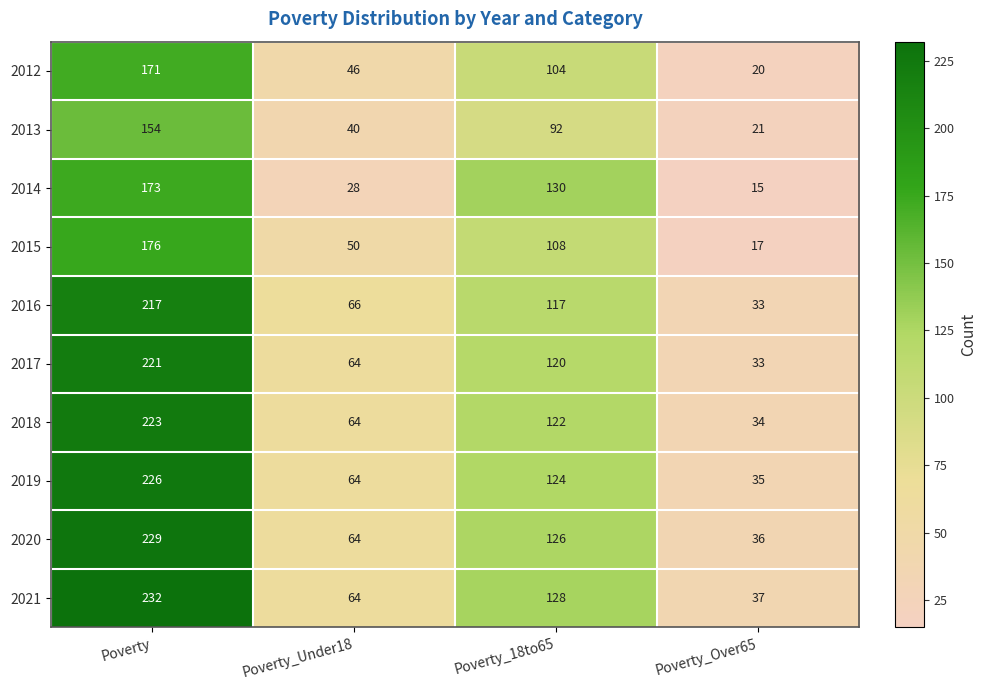

Is it true that 2021 equals 33 at Poverty_Under18?

False